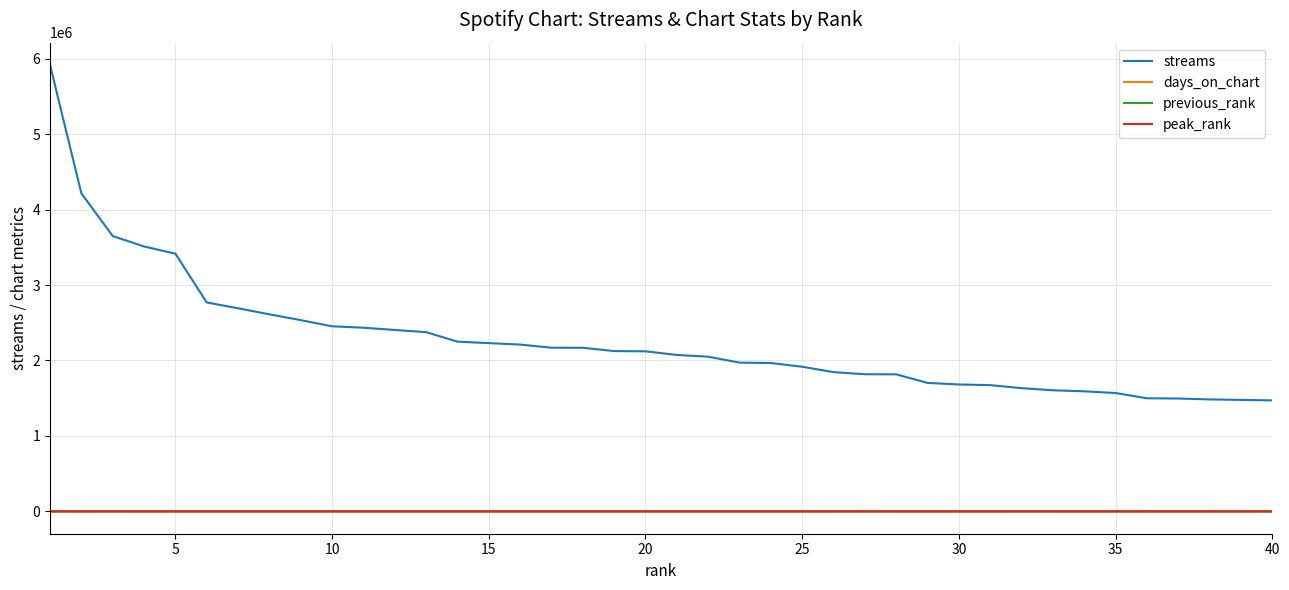

Which series has the largest total across all categories?

streams